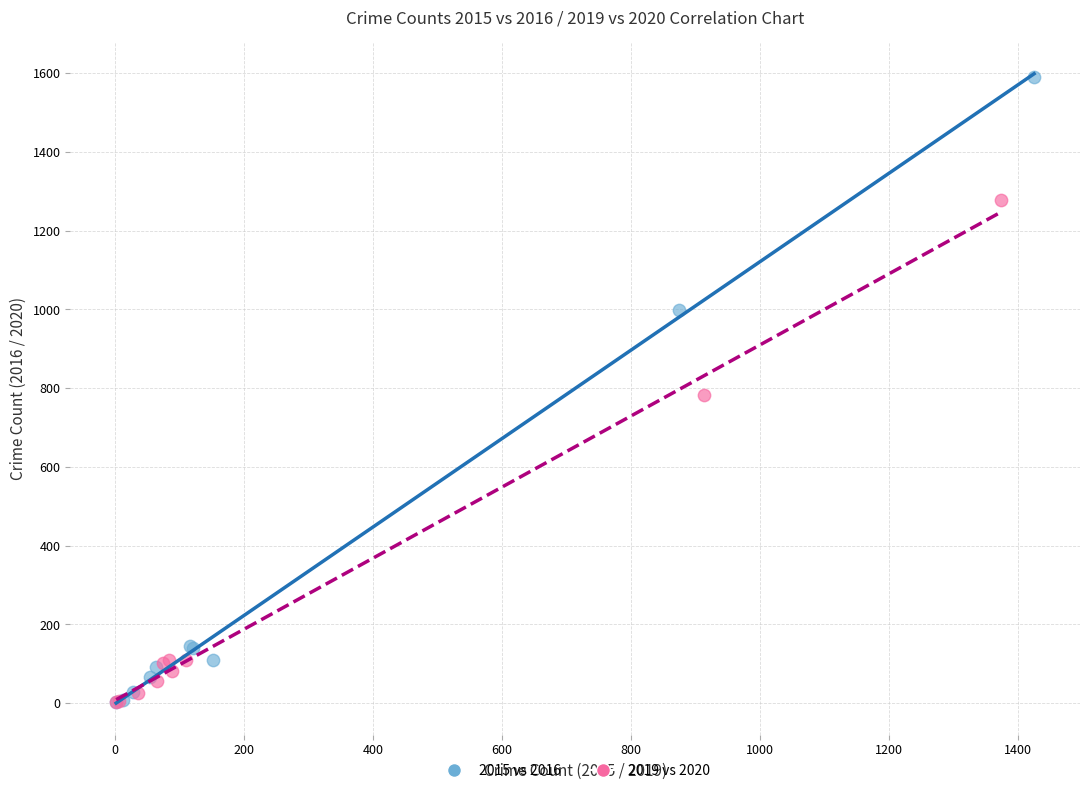

Which series has the widest spread of Y values?

2015 vs 2016